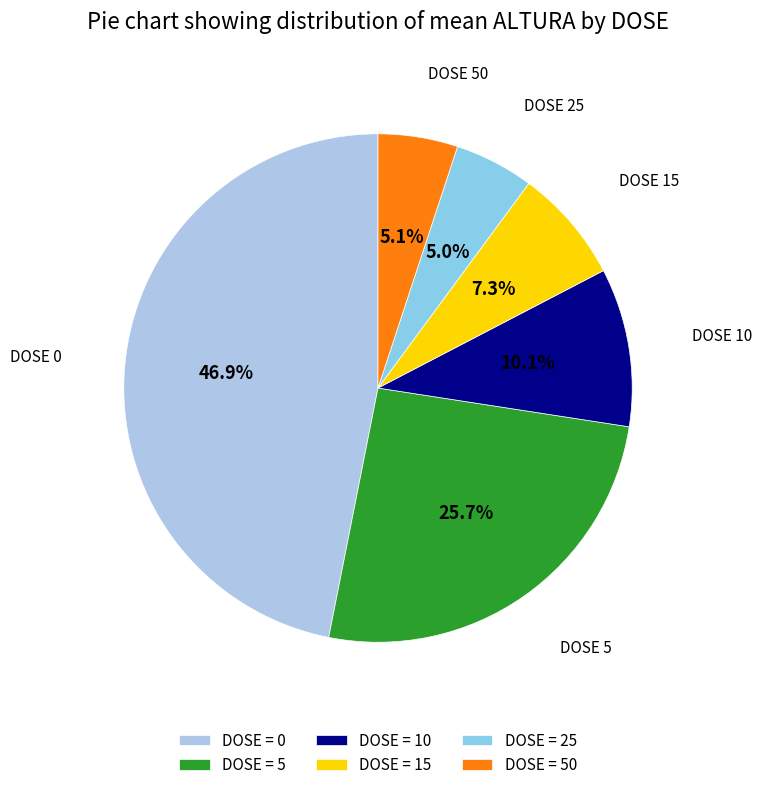

Which category has the smallest portion of the pie?

25